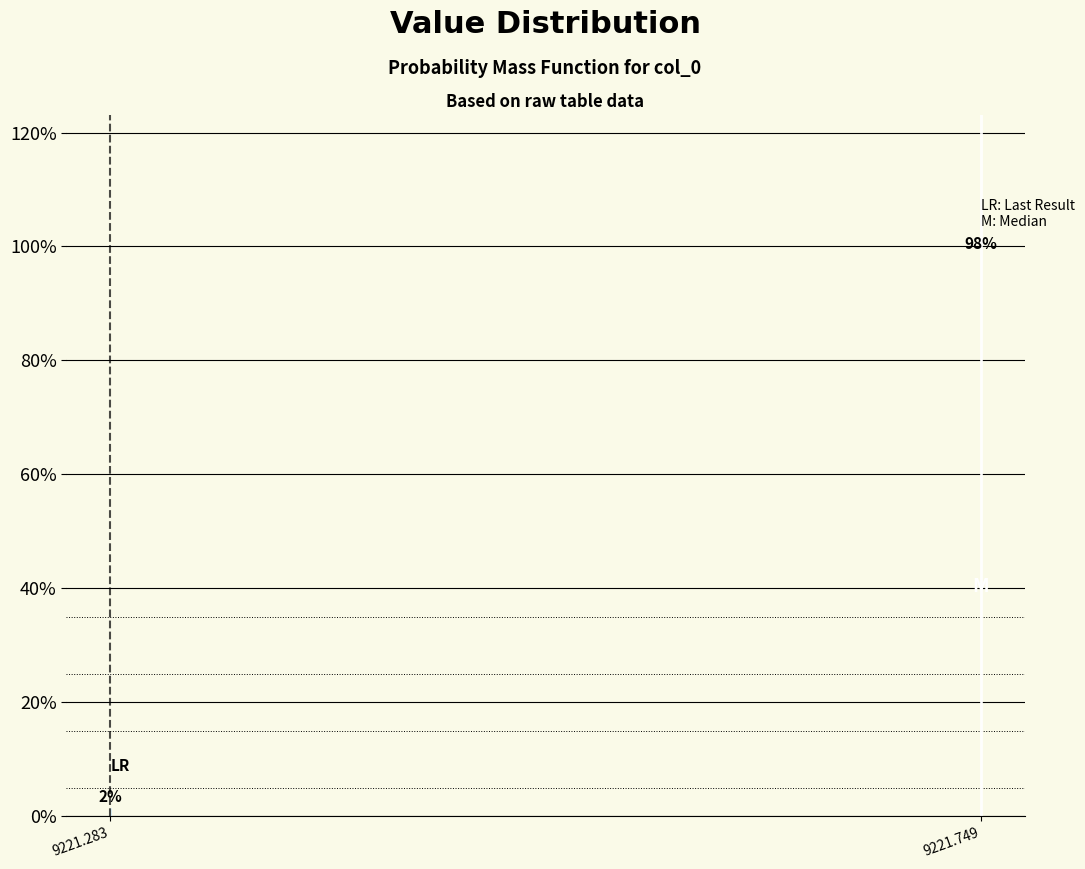

List the labels in order of value, largest first.

9221.749, 9221.283